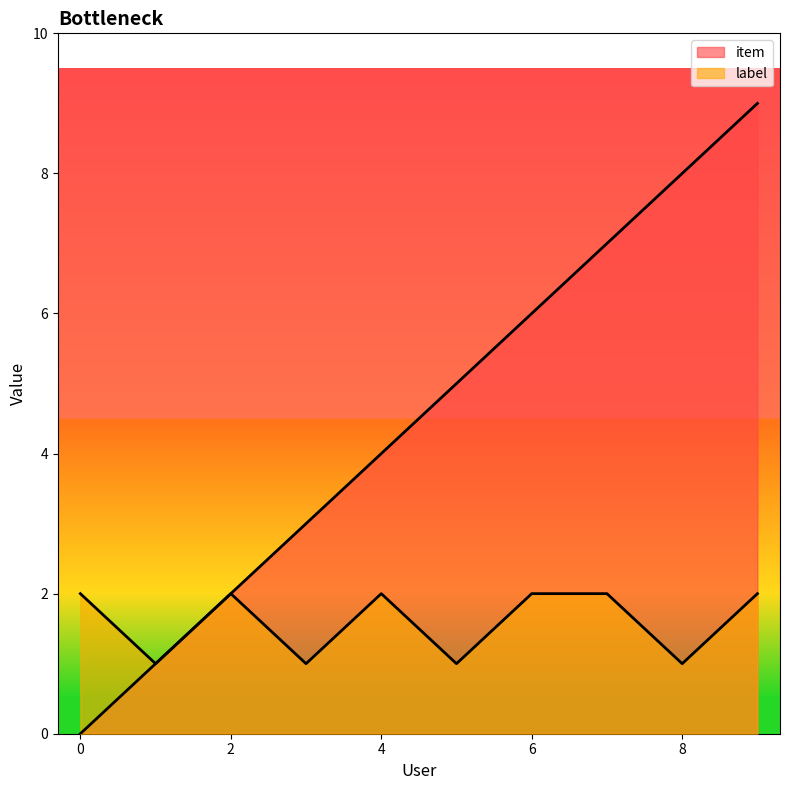

Read the label value at 0.

2